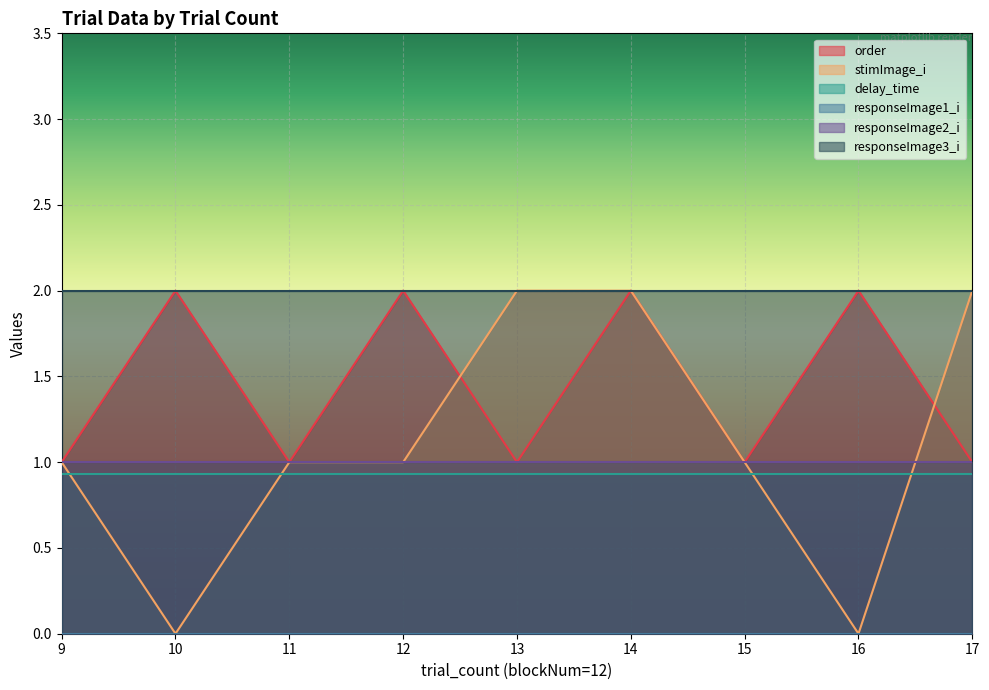

How many lines are shown in the chart?

6